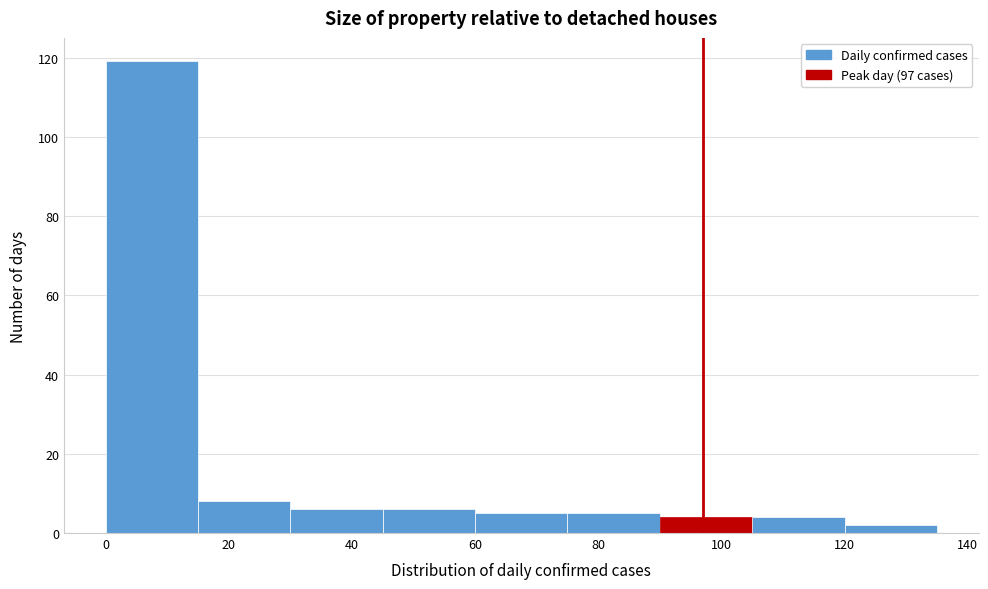

Reading left to right, list every bar in this chart as the range it spans on the x-axis followed by its height. Neither the bar edges nor the heights are printed on the chart, so give them approximately, as read against the axes.

0 to 15: 120
15 to 30: 8
30 to 45: 6
45 to 60: 6
60 to 75: 6
75 to 90: 6
90 to 105: 4
105 to 120: 4
120 to 135: 2